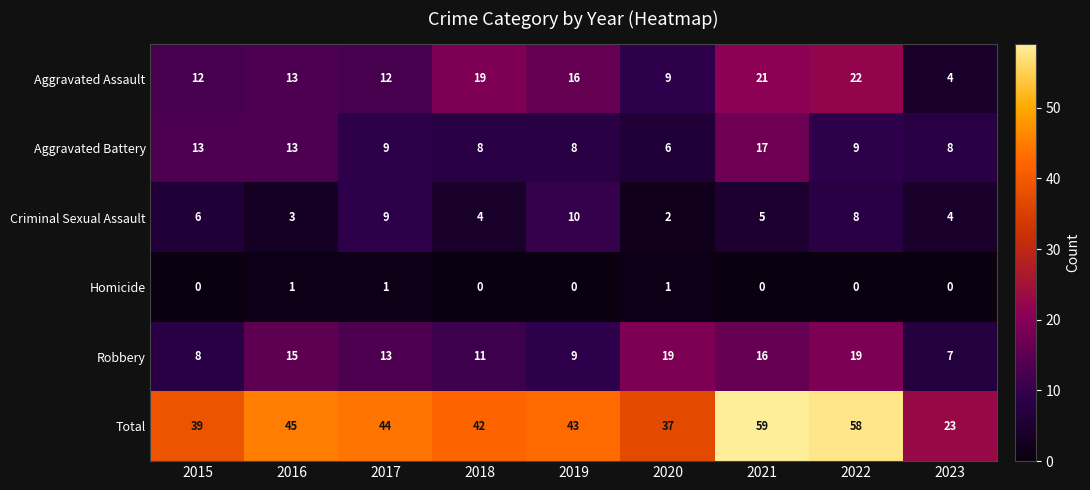

What is the average value of the Robbery series?

13